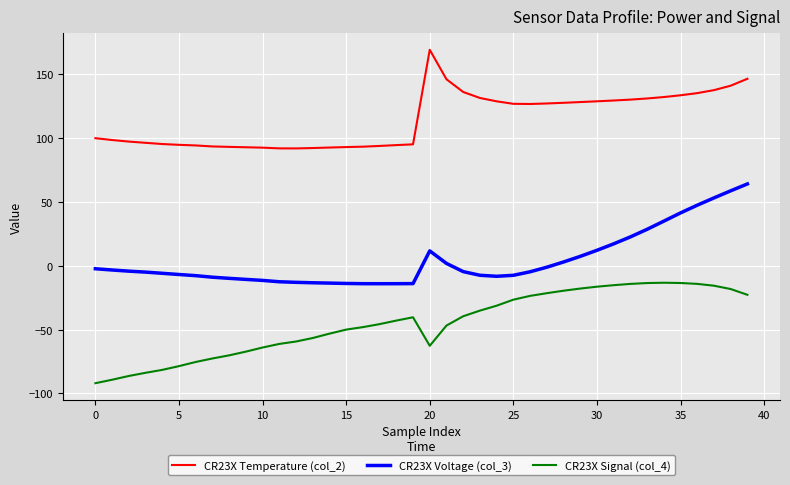

What is the difference between the maximum and minimum values in the CR23X Signal (col_4) series?

78.8